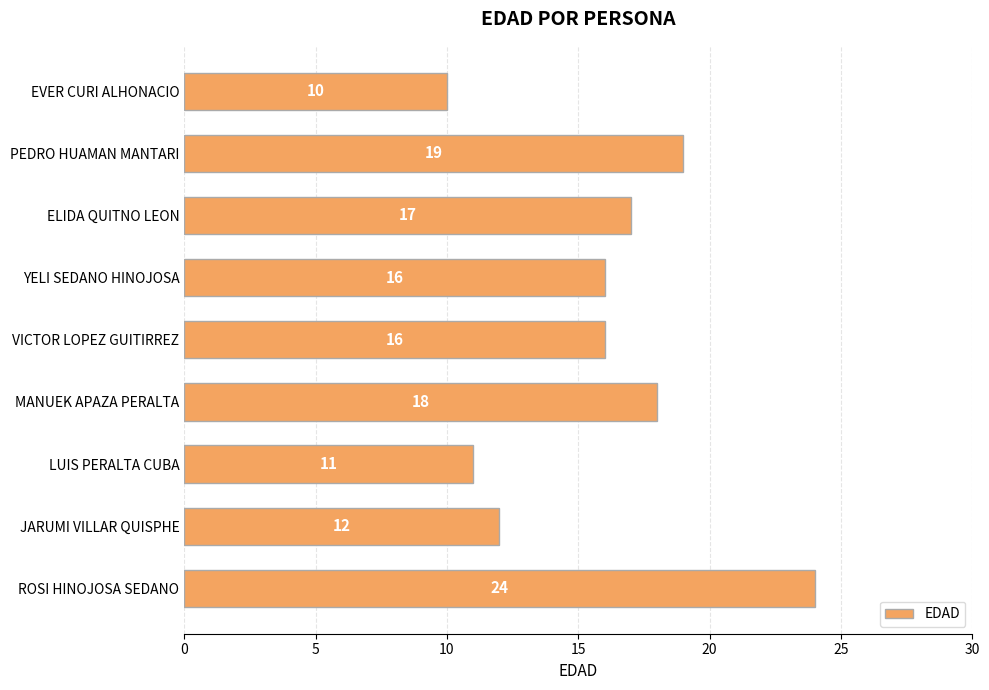

Is it true that the value at PEDRO HUAMAN MANTARI is 19?

True